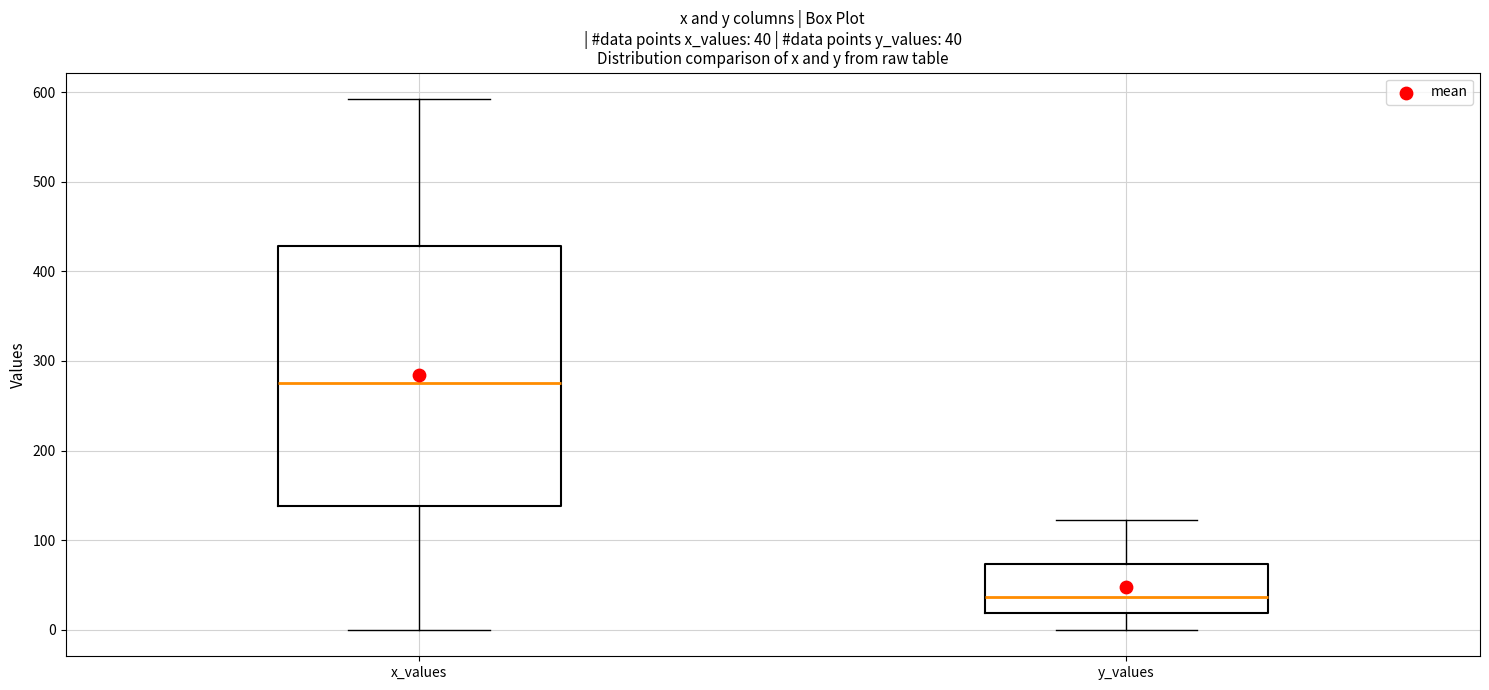

Which box's median line is the highest?

x_values